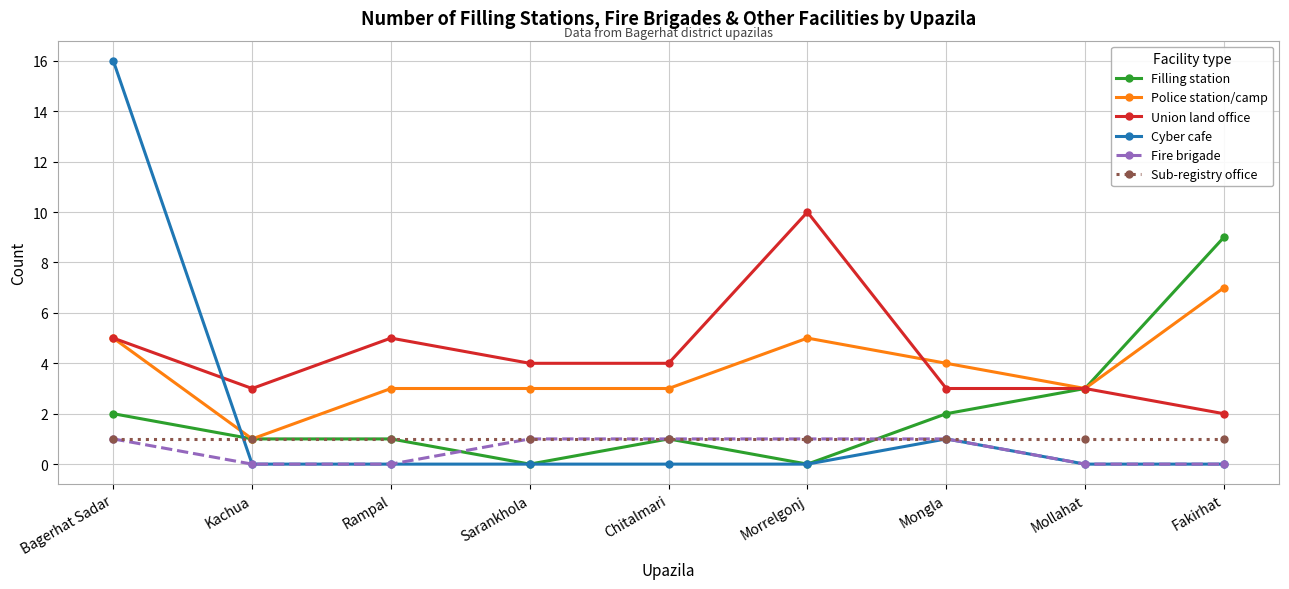

What position from the left is Fakirhat?

9